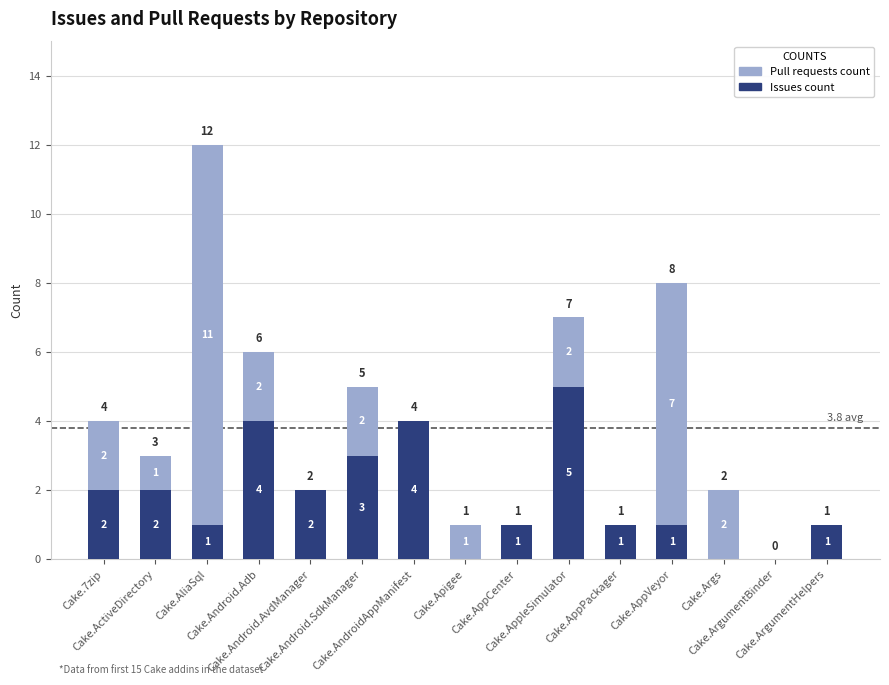

What is the maximum value for Issues count?

5